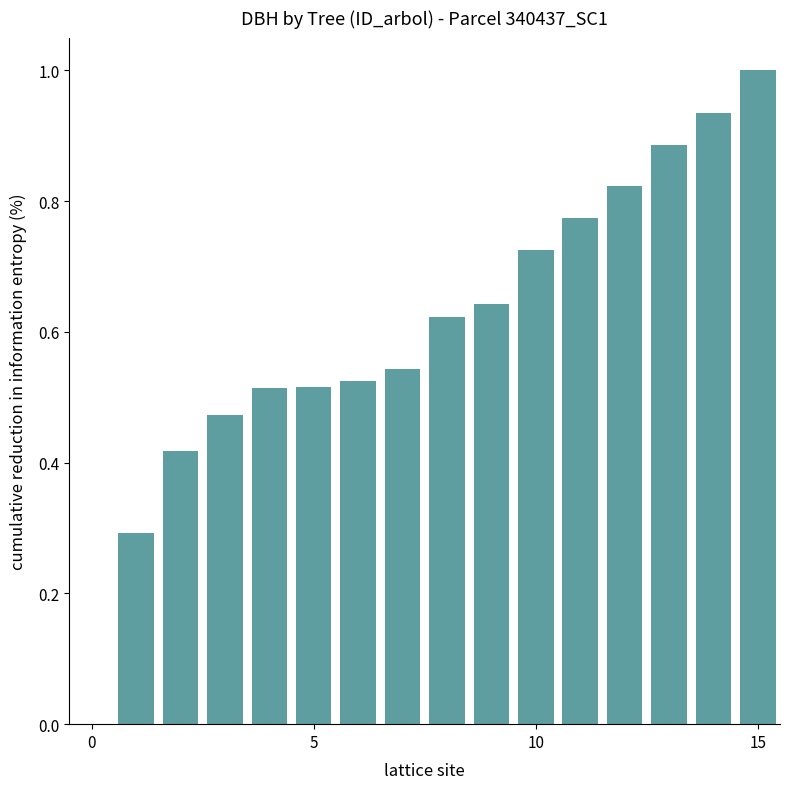

Does the chart contain stacked bars?

No